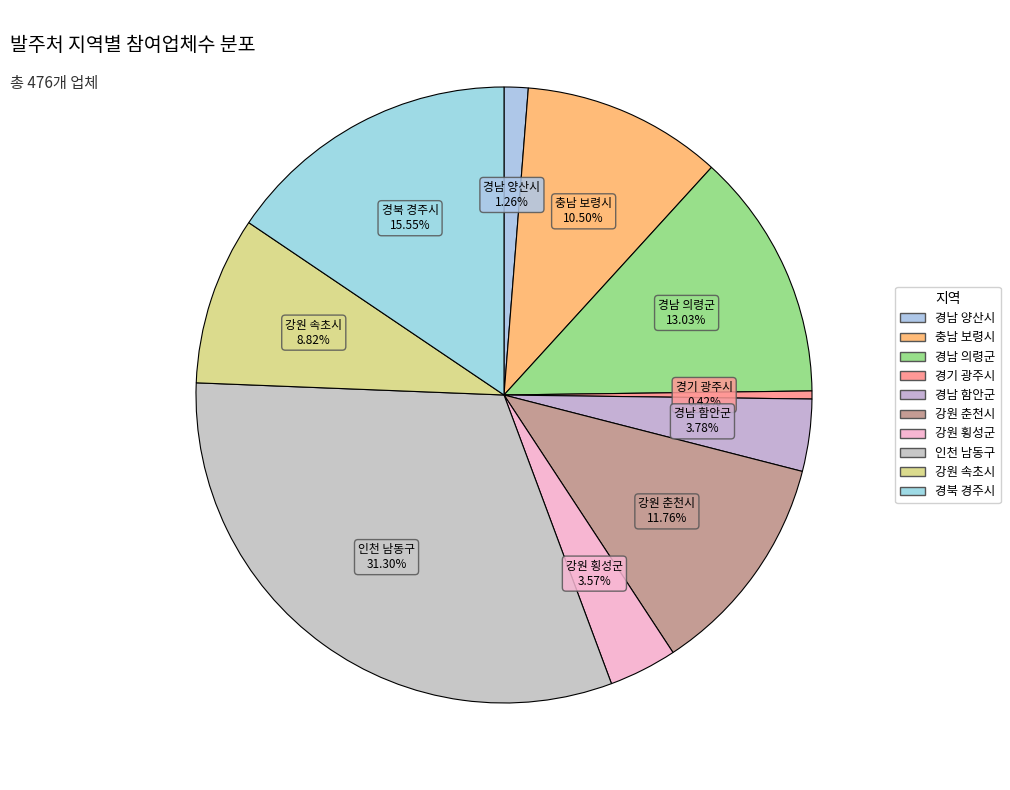

Is it true that 강원 횡성군 is 4% of the pie?

True